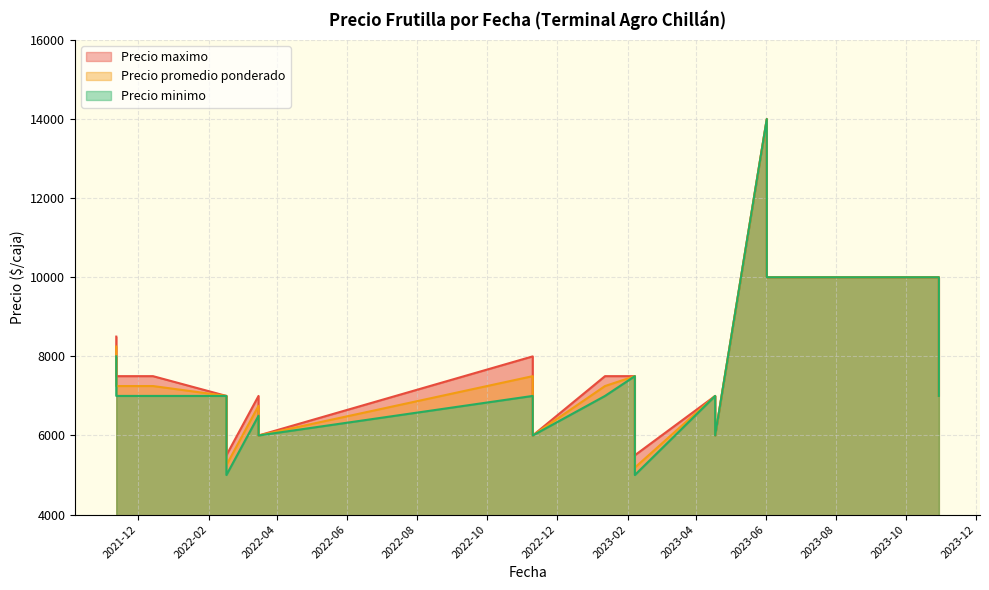

Which label corresponds to the smallest value in the chart?

2023-02-07